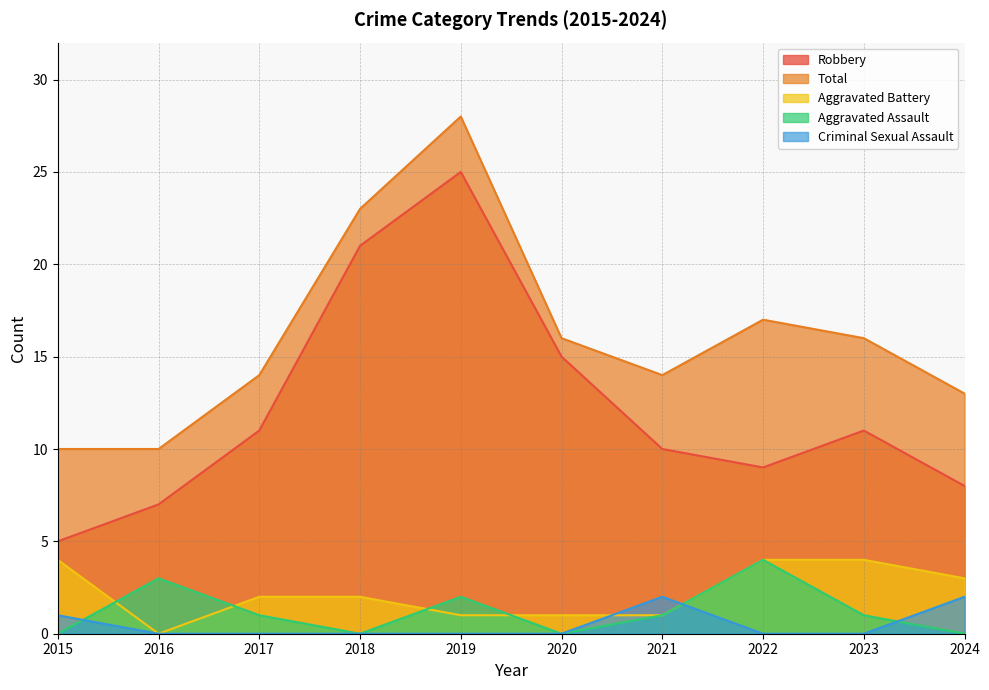

Count the number of categories in the chart.

10